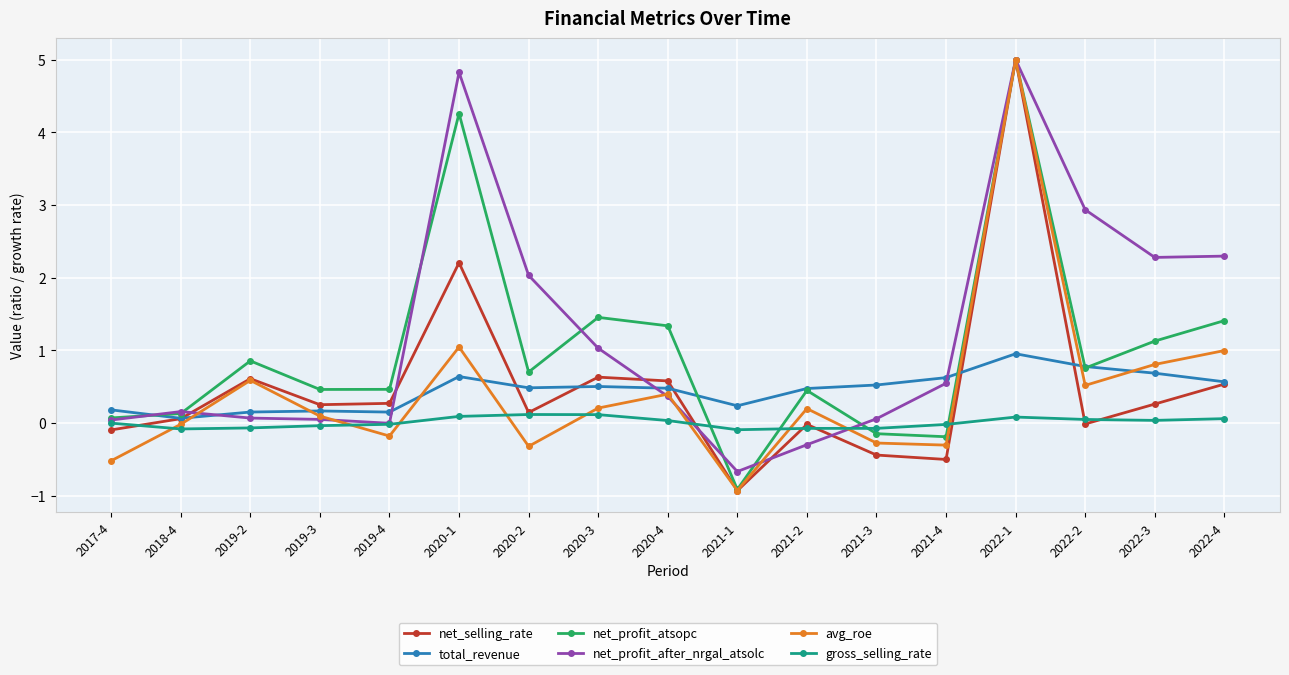

What is the average value of the net_profit_after_nrgal_atsolc series?

1.2